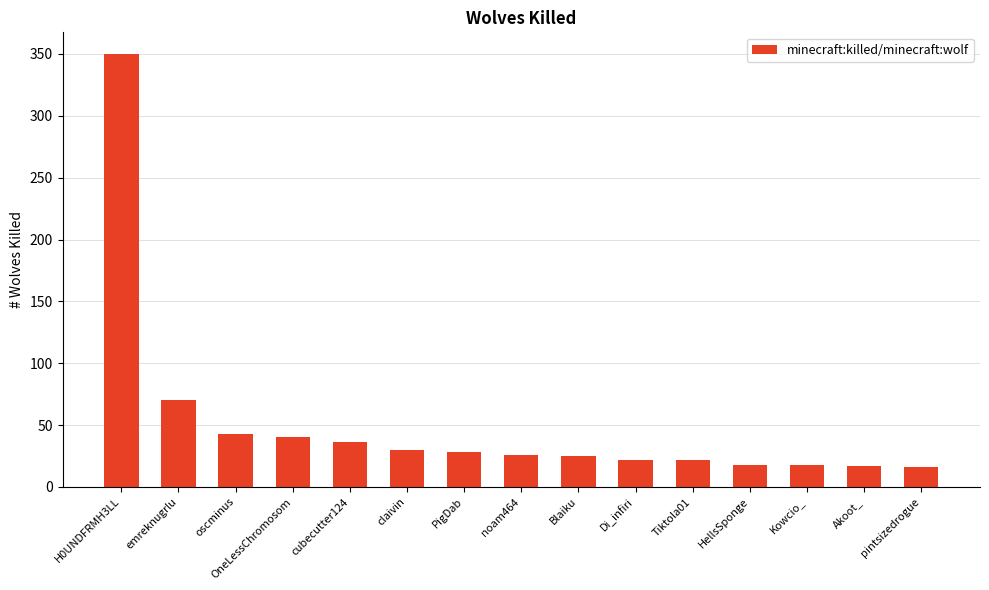

What is the sum of the values at noam464 and H0UNDFRMH3LL?

376